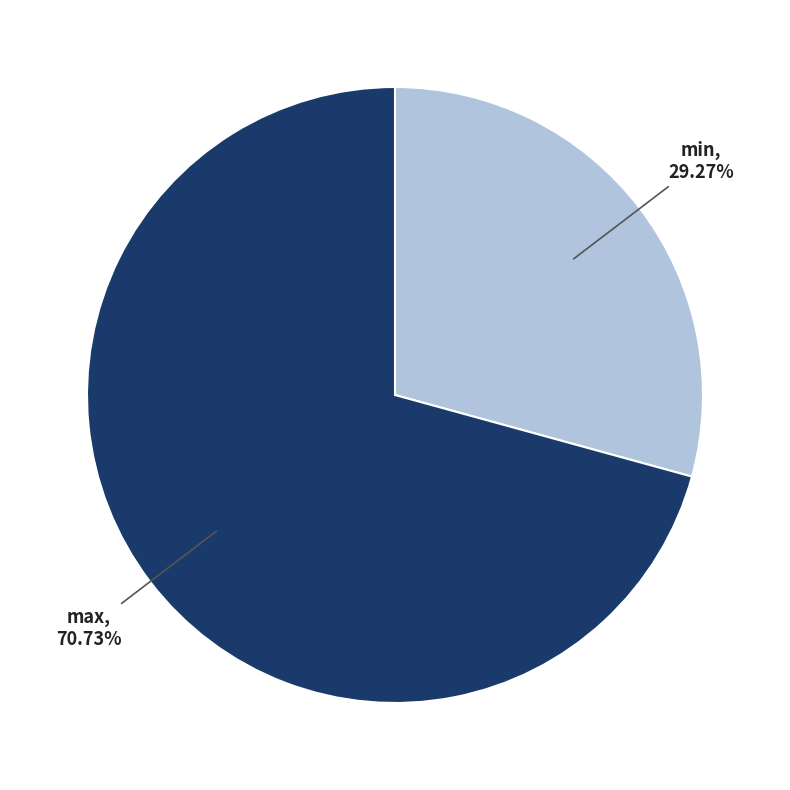

What is the total percentage of min and max?

100.0%